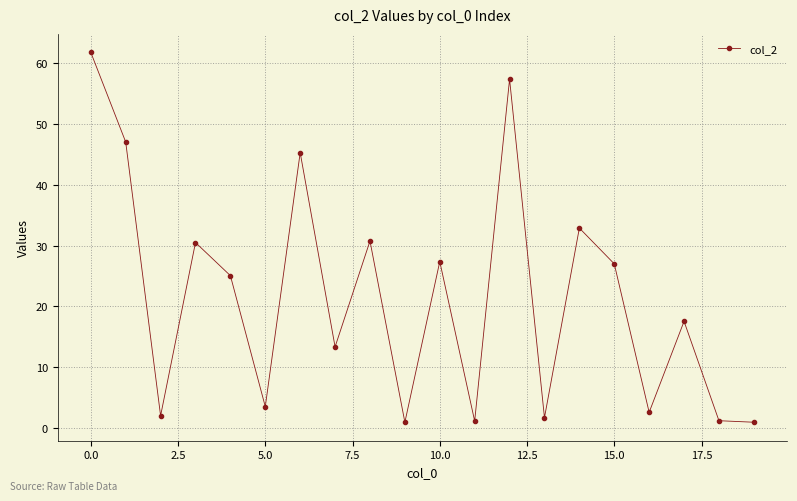

How many interior local peaks (higher than both neighbors) does the data have?

7